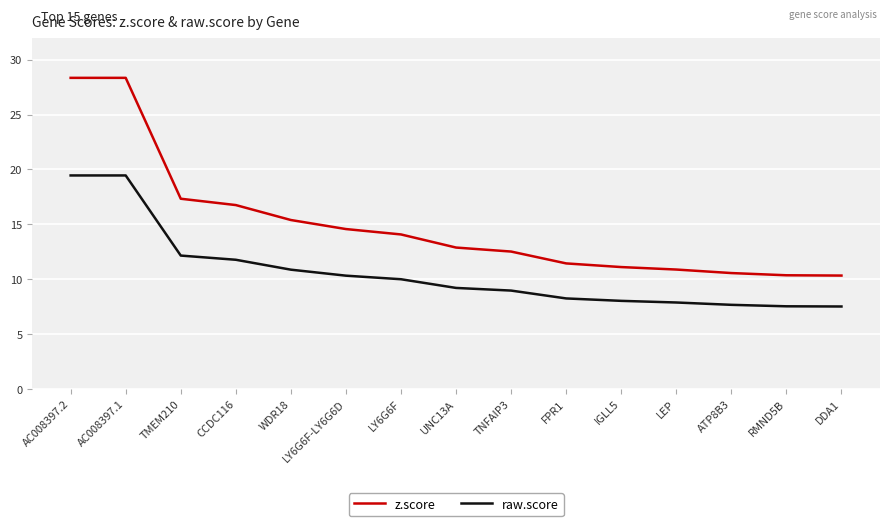

What is the maximum value for raw.score?

19.5